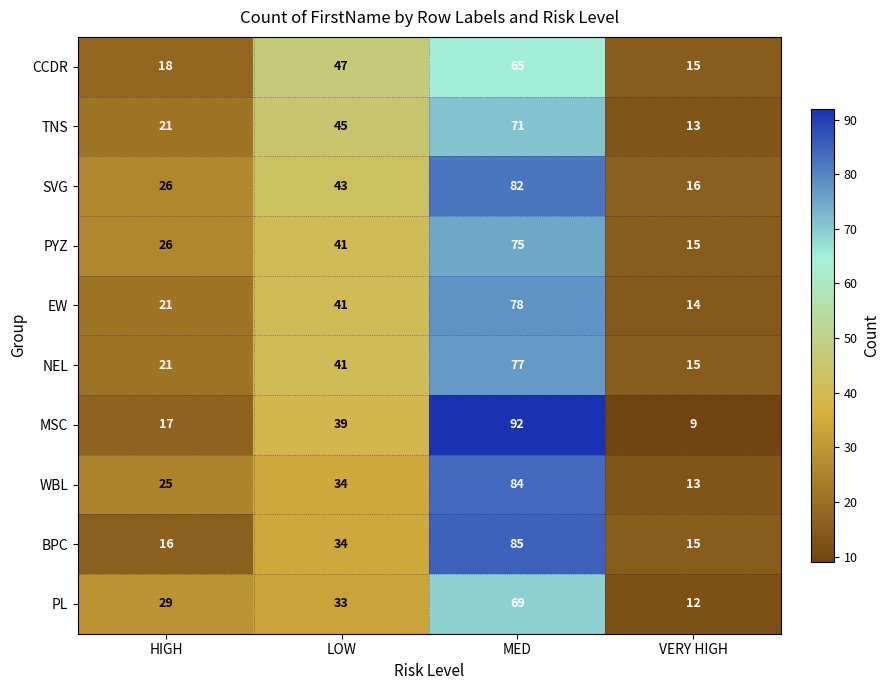

At how many categories does at least one series exceed 88?

1